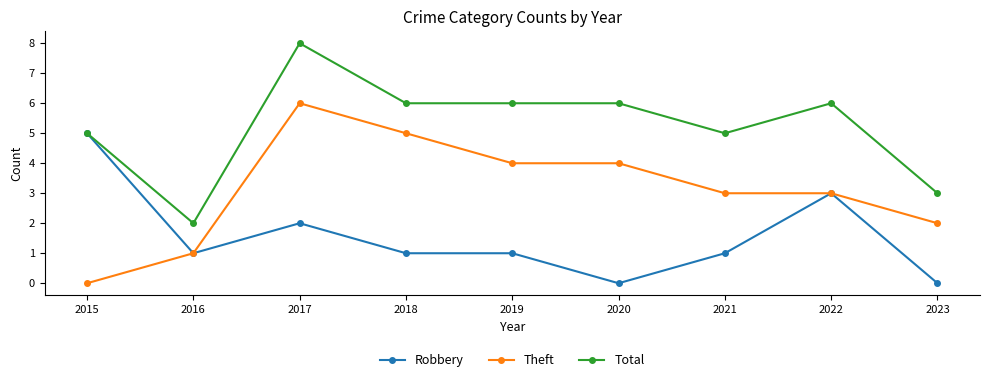

Is this an area chart (filled region under the line)?

No